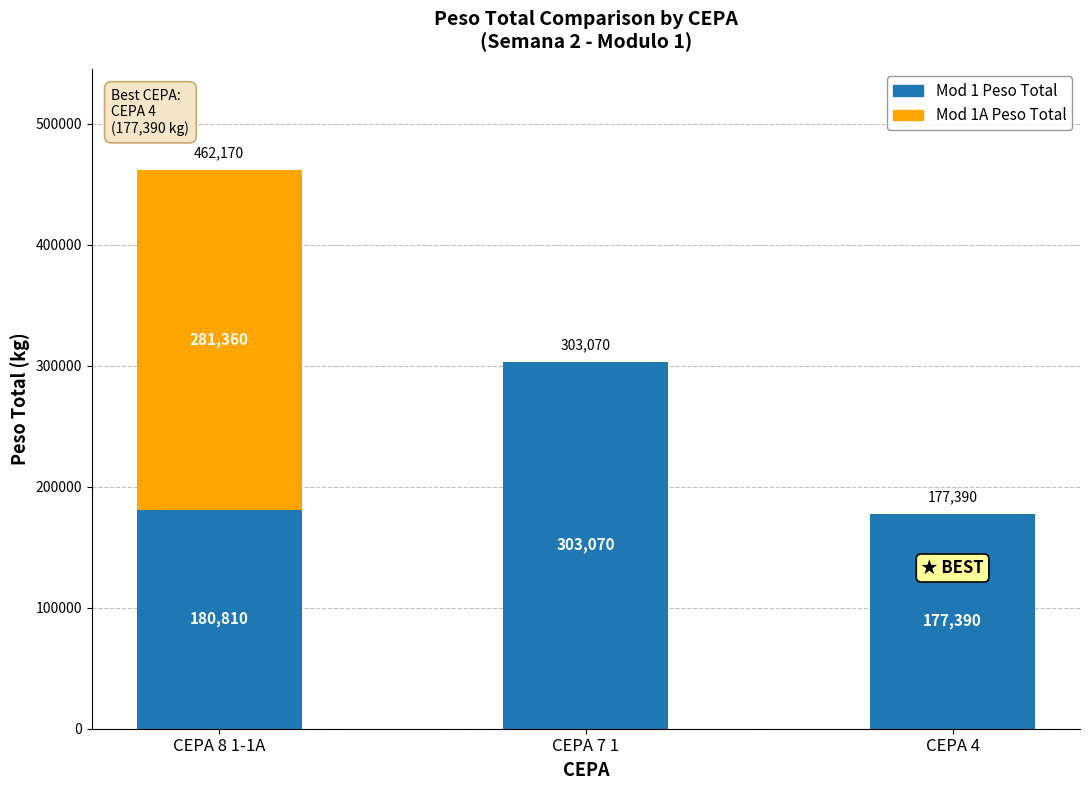

At which category is the sum across all series the highest?

CEPA 8 1-1A